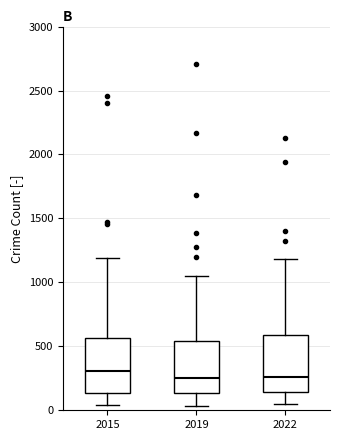

Reading left to right, read every box against the y-axis: the position of its median line, the range the box covers, and the ends of its whiskers. The values are not printed on the chart, so give them approximately, as read against the axis.

2015: median 300, box 150 to 550, whiskers 50 to 1200
2019: median 250, box 150 to 550, whiskers 50 to 1050
2022: median 250, box 150 to 600, whiskers 50 to 1200